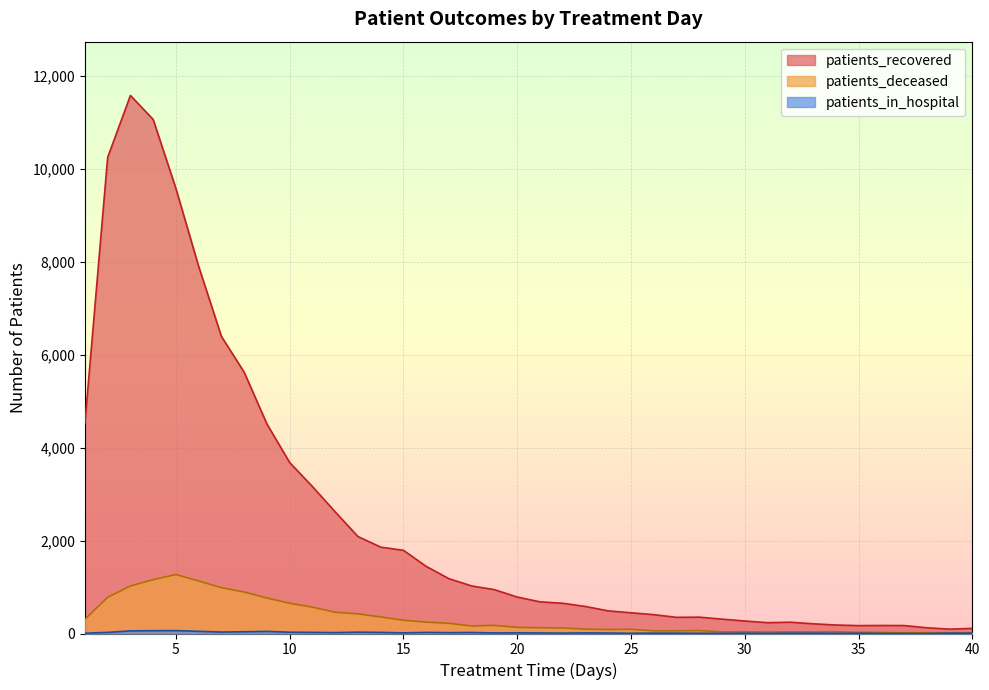

True or false: patients_in_hospital has a value of 55 at 8.

False